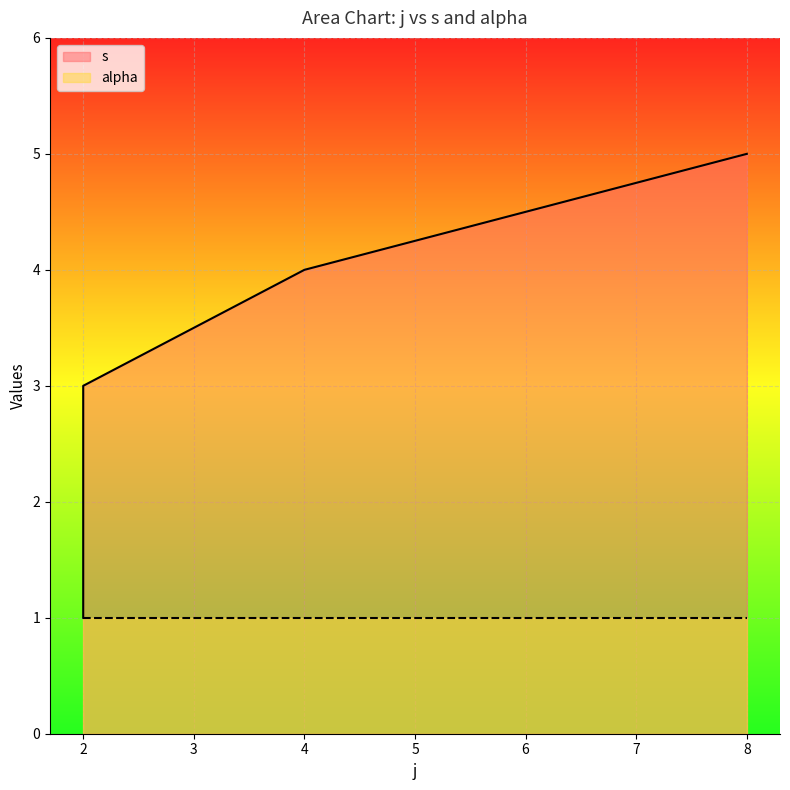

What is the value of the 5th point from the left?

5